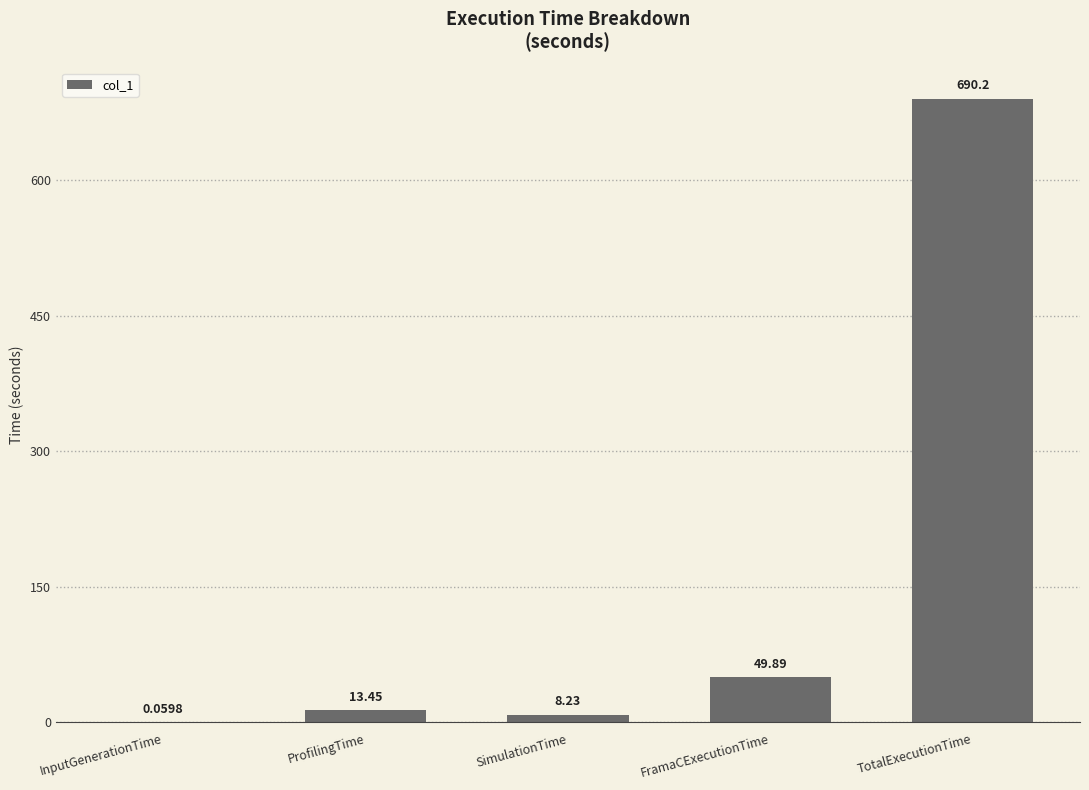

What is the maximum value shown in the chart?

690.2